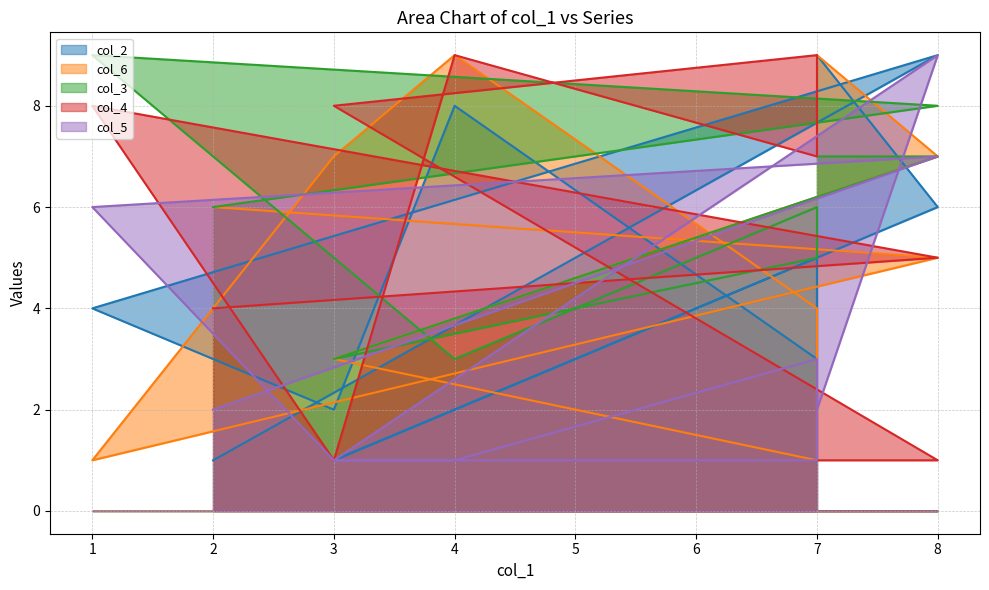

True or false: col_2 and col_4 cross at least once.

True